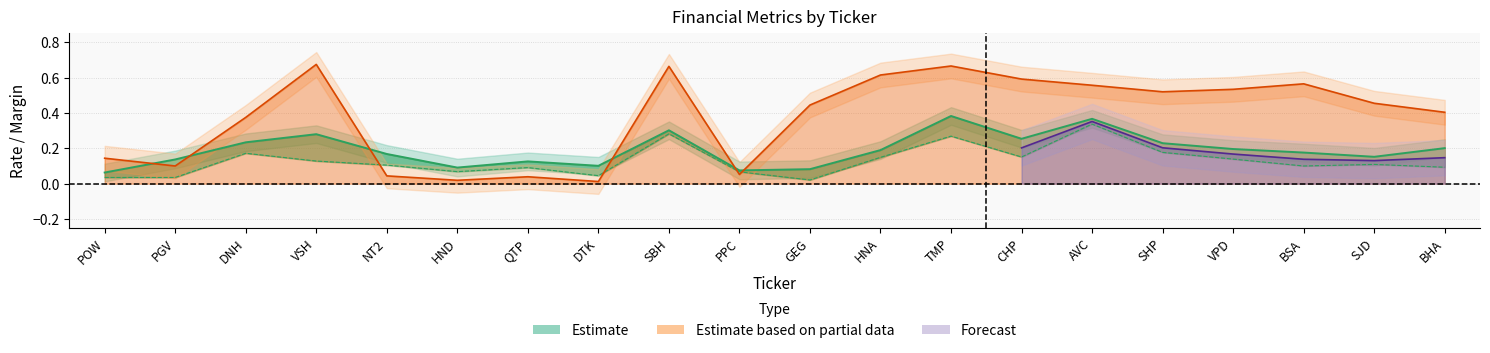

What is the average value of the grossProfitMargin series?

0.4